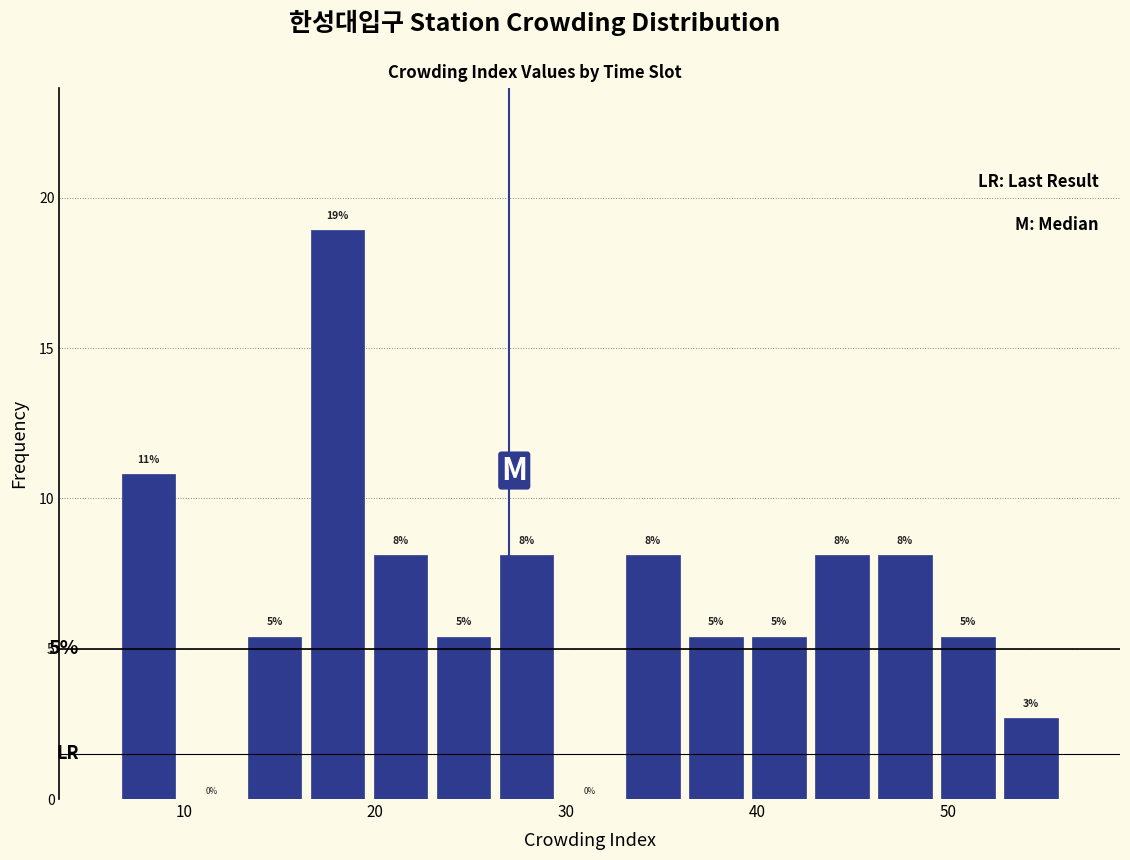

Read against the x-axis, roughly where is the centre of the tallest bar?

18